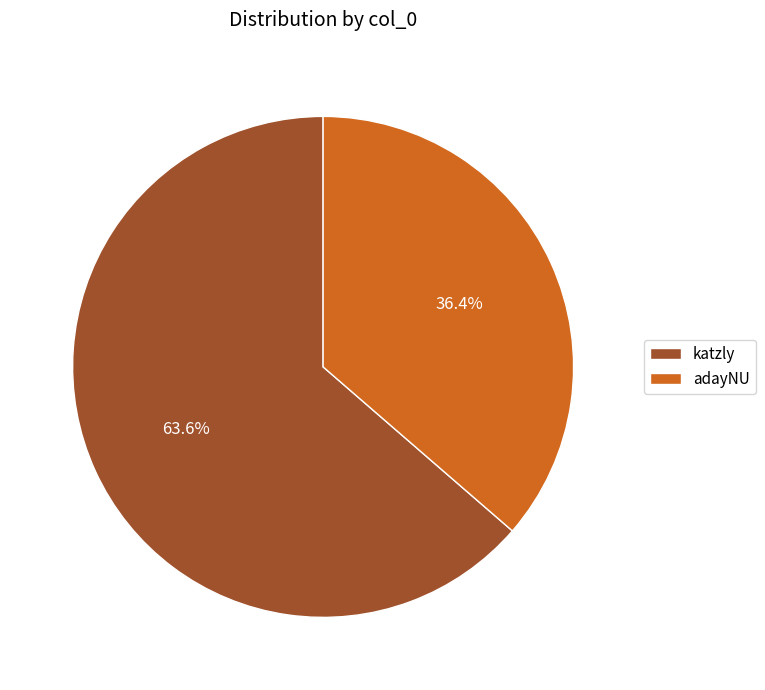

Is it true that adayNU is 36% of the pie?

True